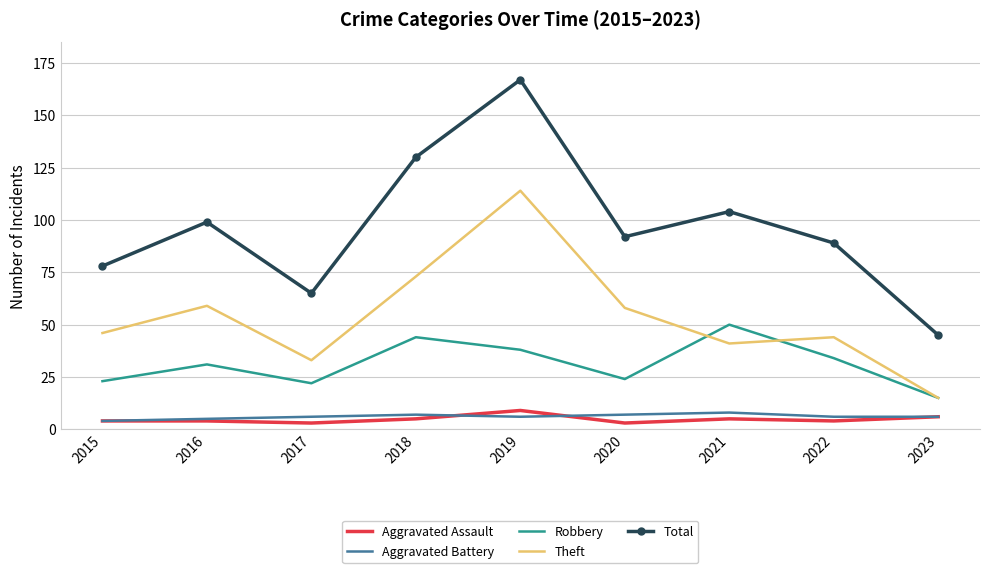

True or false: Aggravated Assault and Total intersect in this chart.

False